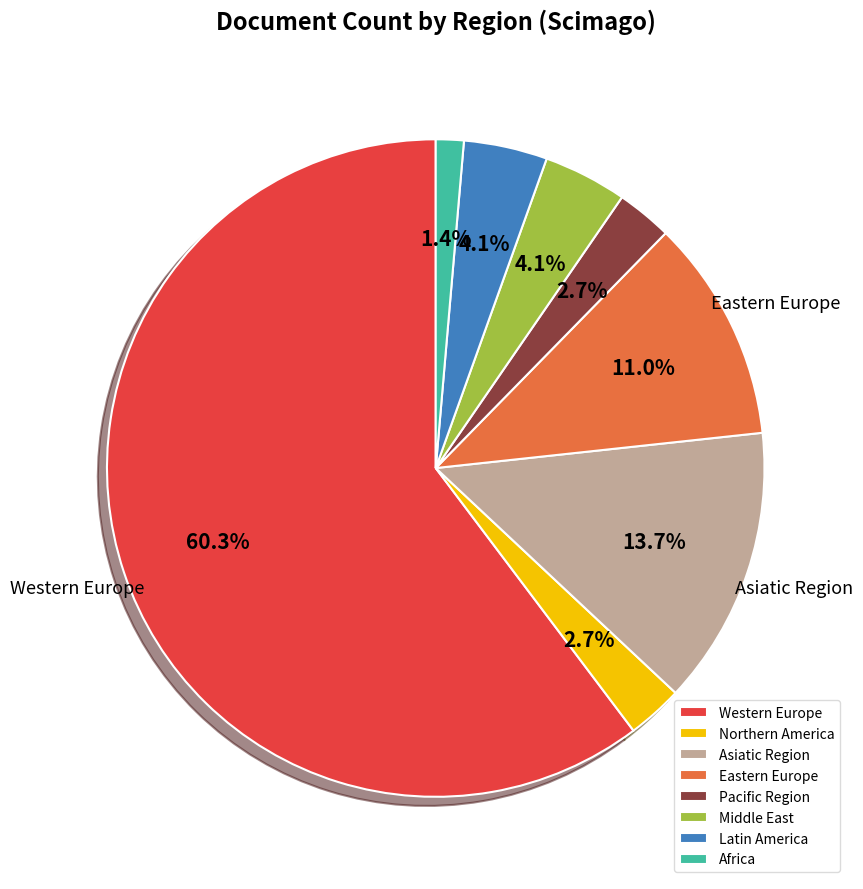

The Middle East slice represents 4% of the pie. True or false?

True